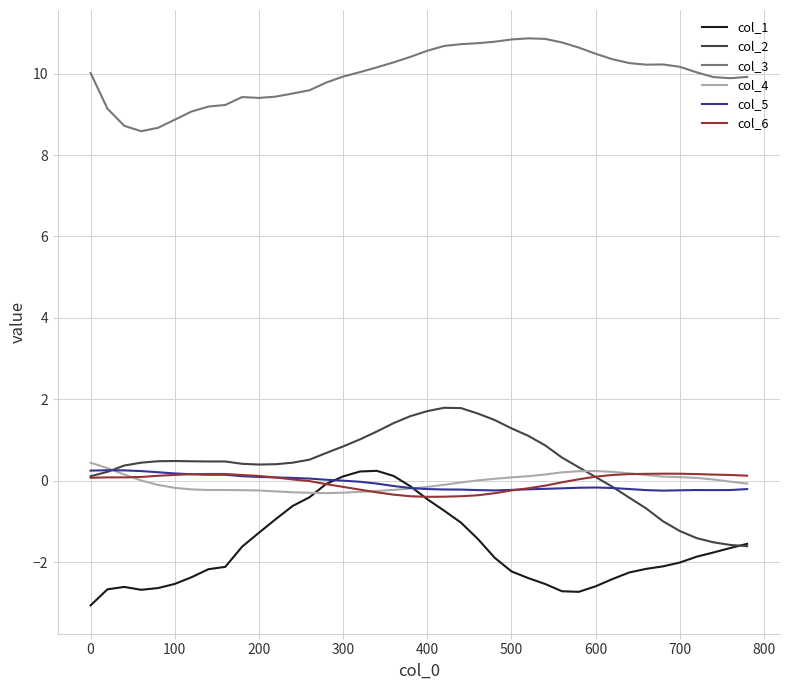

What is the highest value of the col_2 series?

1.8